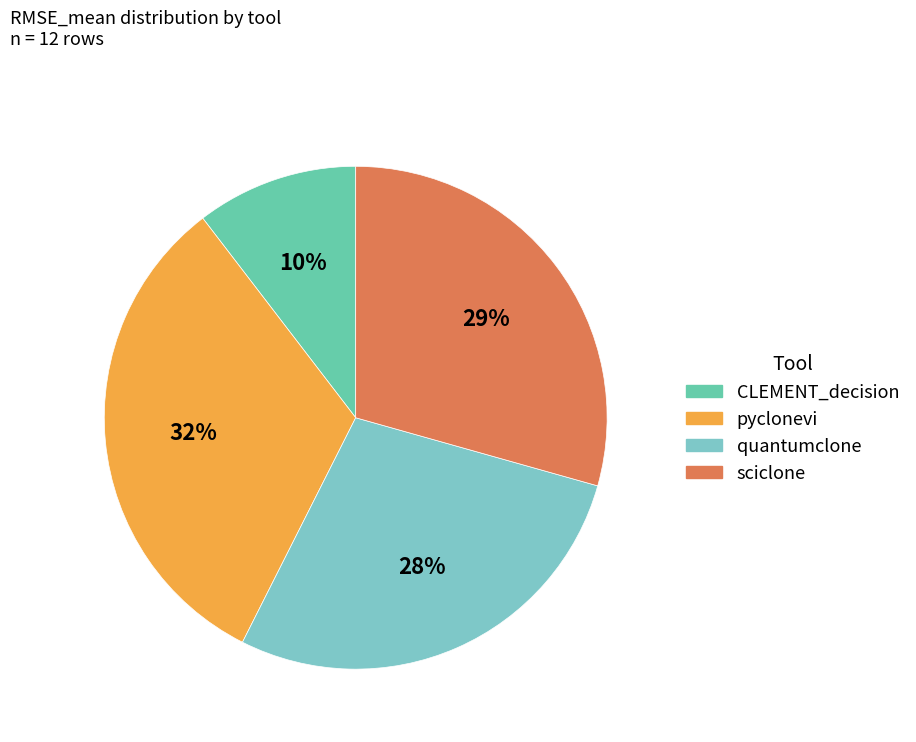

Count the number of slices in the pie.

4